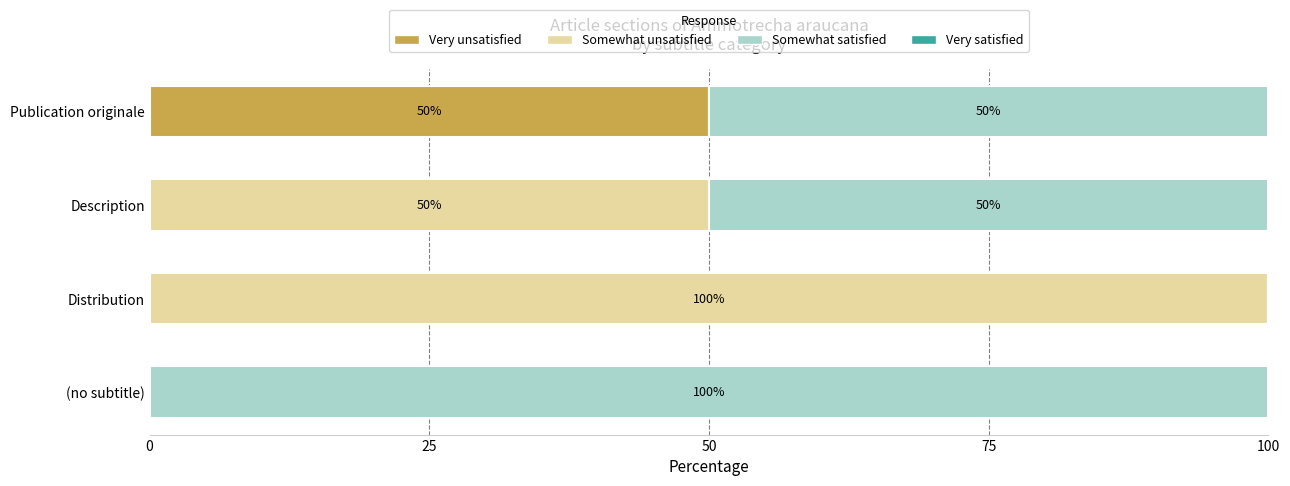

True or false: Very unsatisfied has a value of 0 at Description.

True